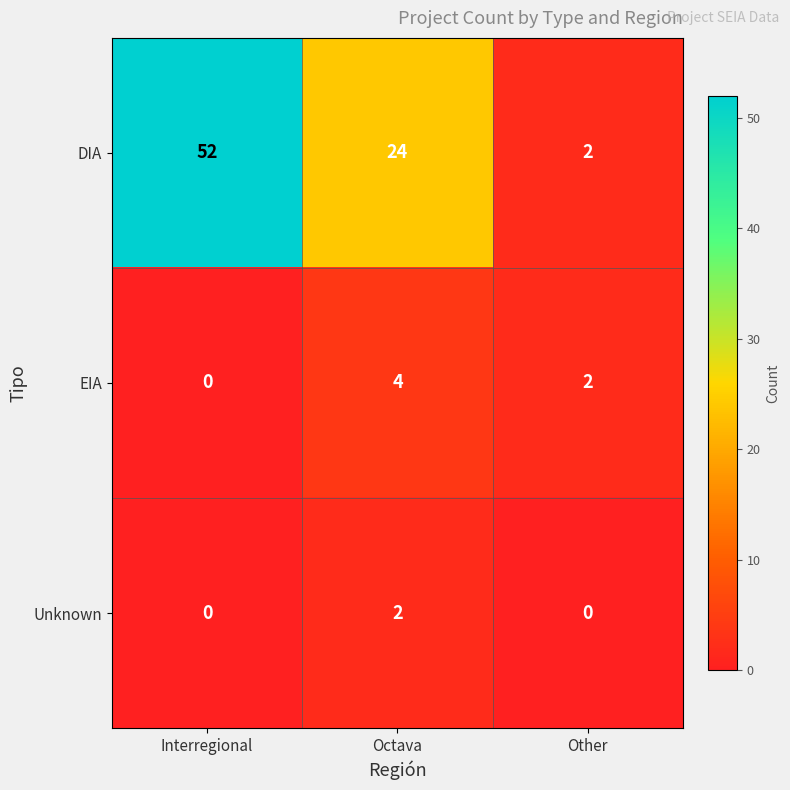

How many Unknown values are between 0 and 2?

3